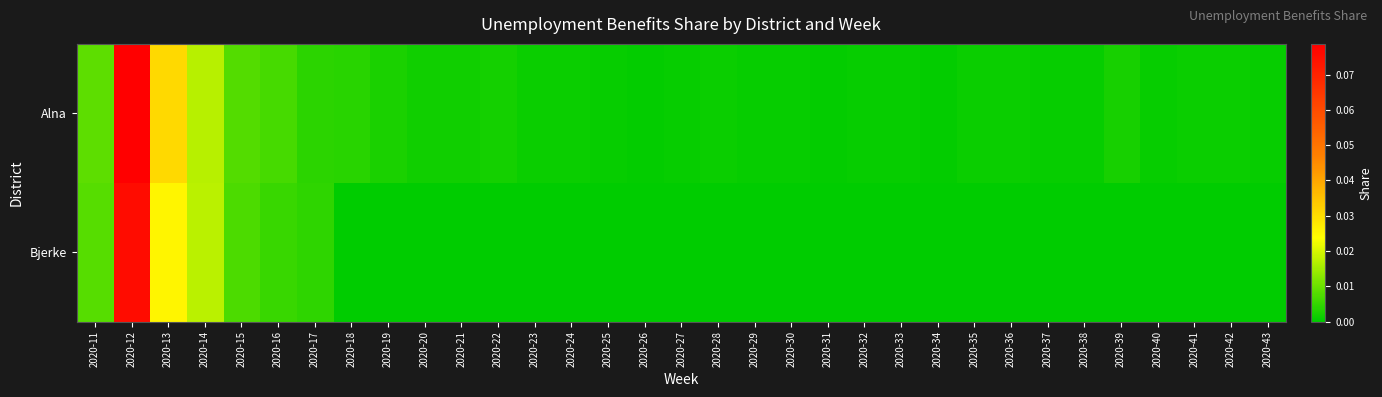

Which series has the widest spread of values?

Alna